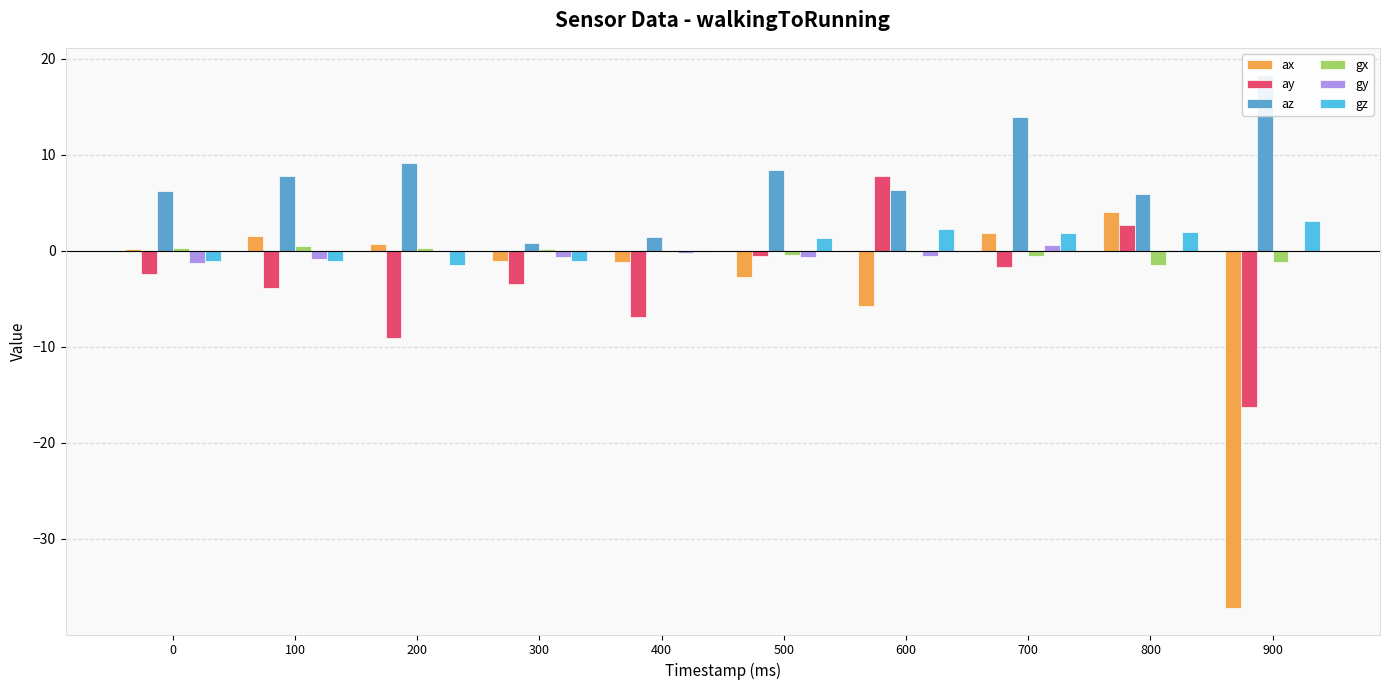

What is the sum of all gy values?

-3.2